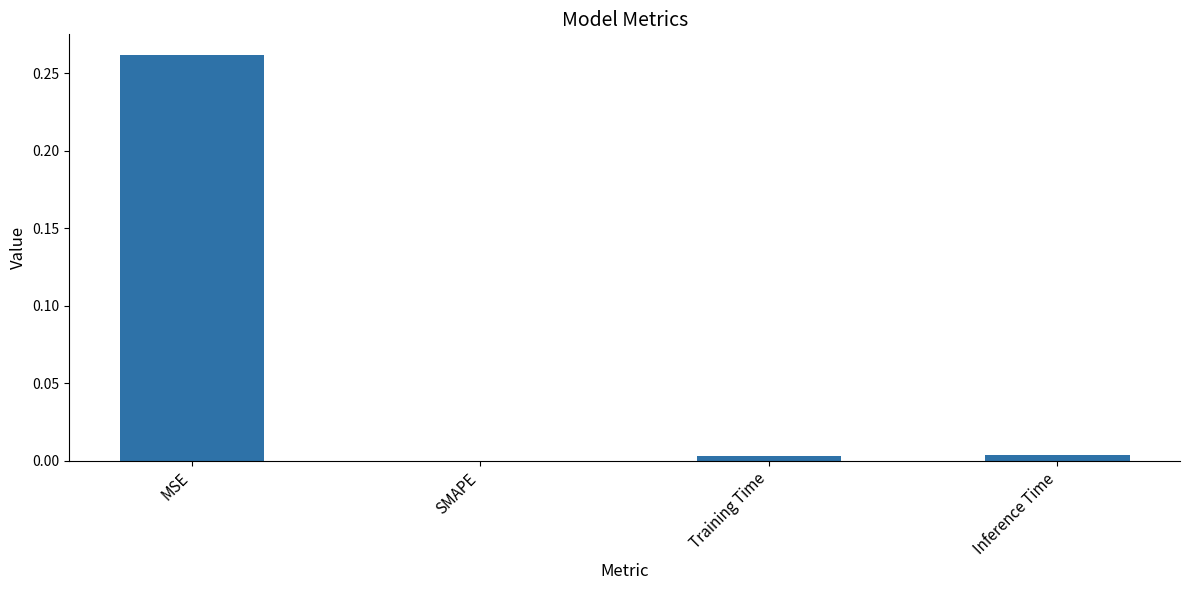

Are the bars horizontal?

No